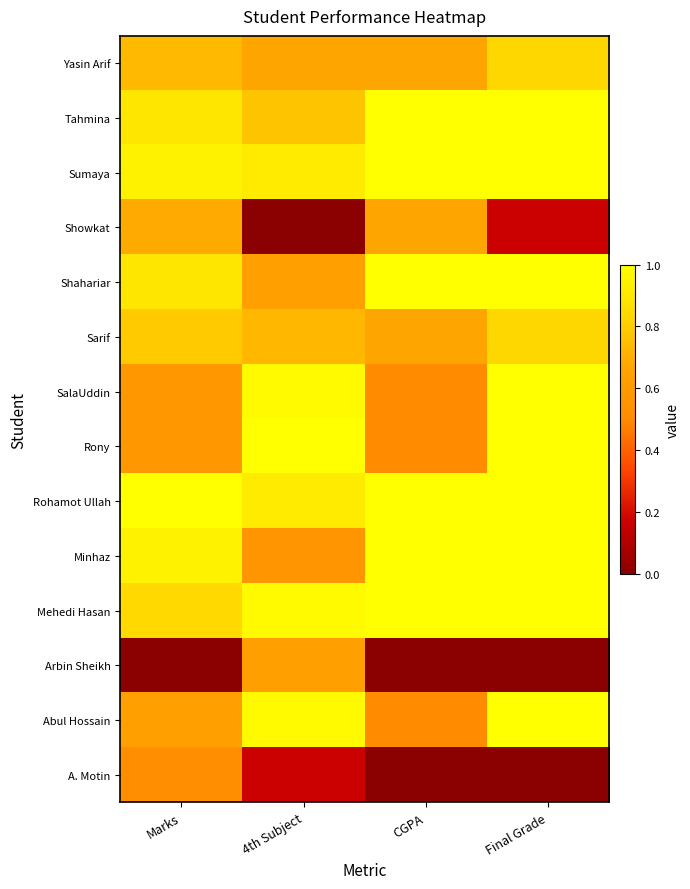

At how many categories does at least one series exceed 0?

4